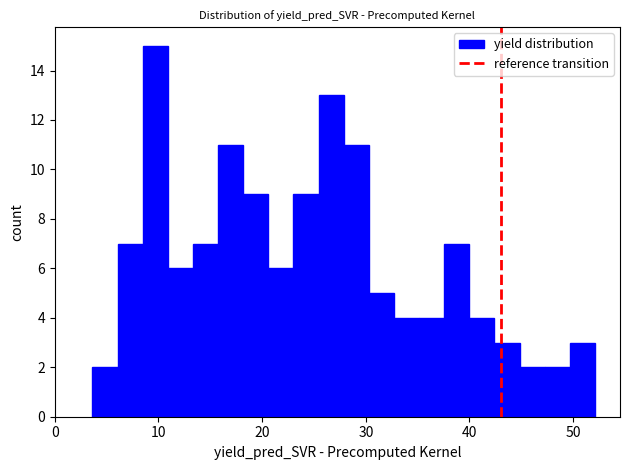

Around what value on the x-axis is the tallest bar? Give the approximate position of its centre, as read against the axis.

10